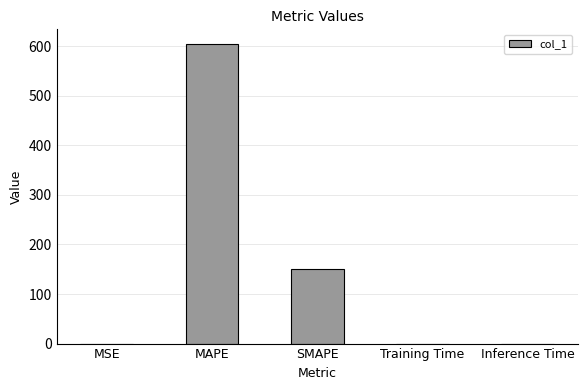

Are the bars horizontal?

No